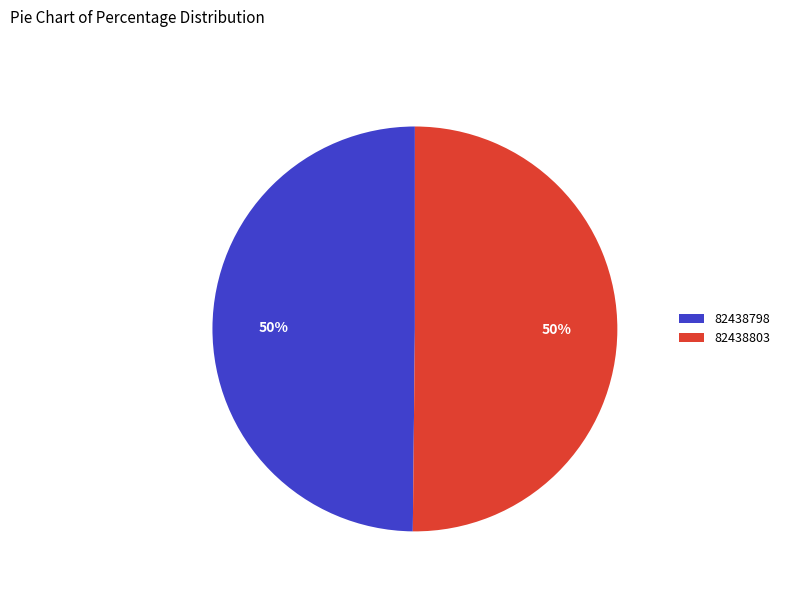

To the nearest percent, what portion does 82438803 represent?

50%